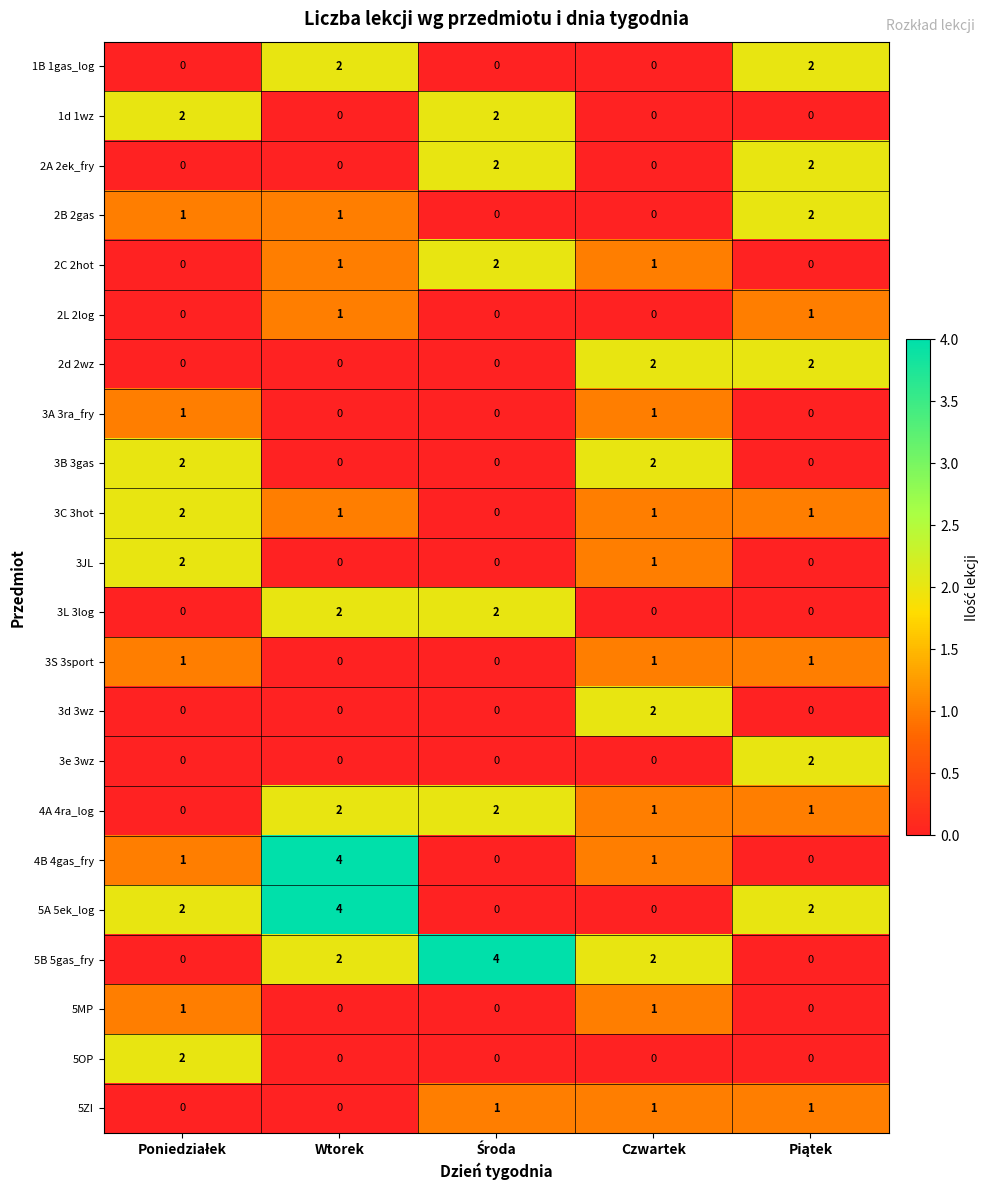

At which category is the sum across all series the highest?

Wtorek